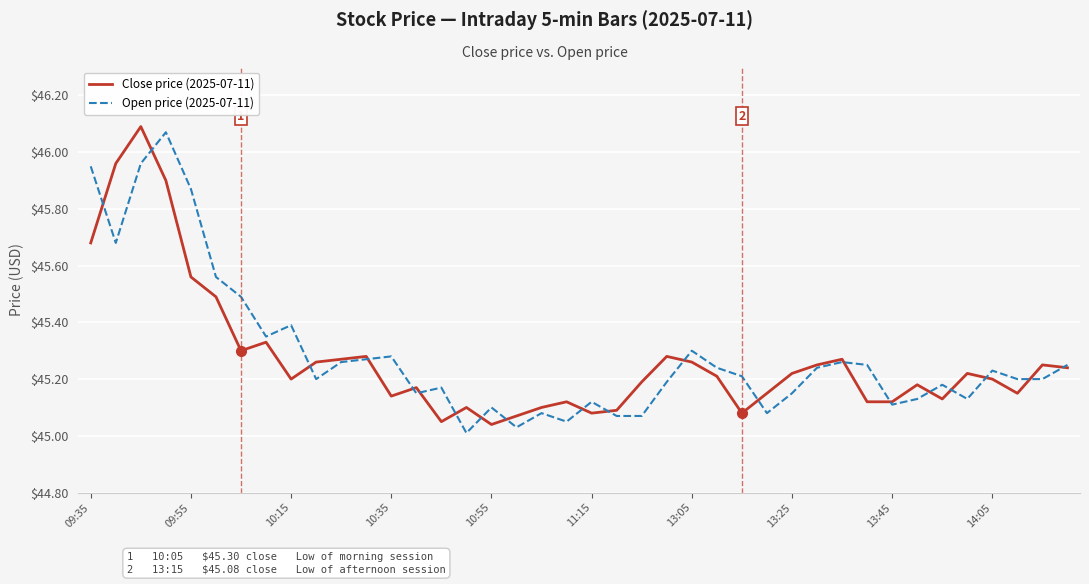

True or false: Close price (2025-07-11) has more than 2 interior local peaks.

True